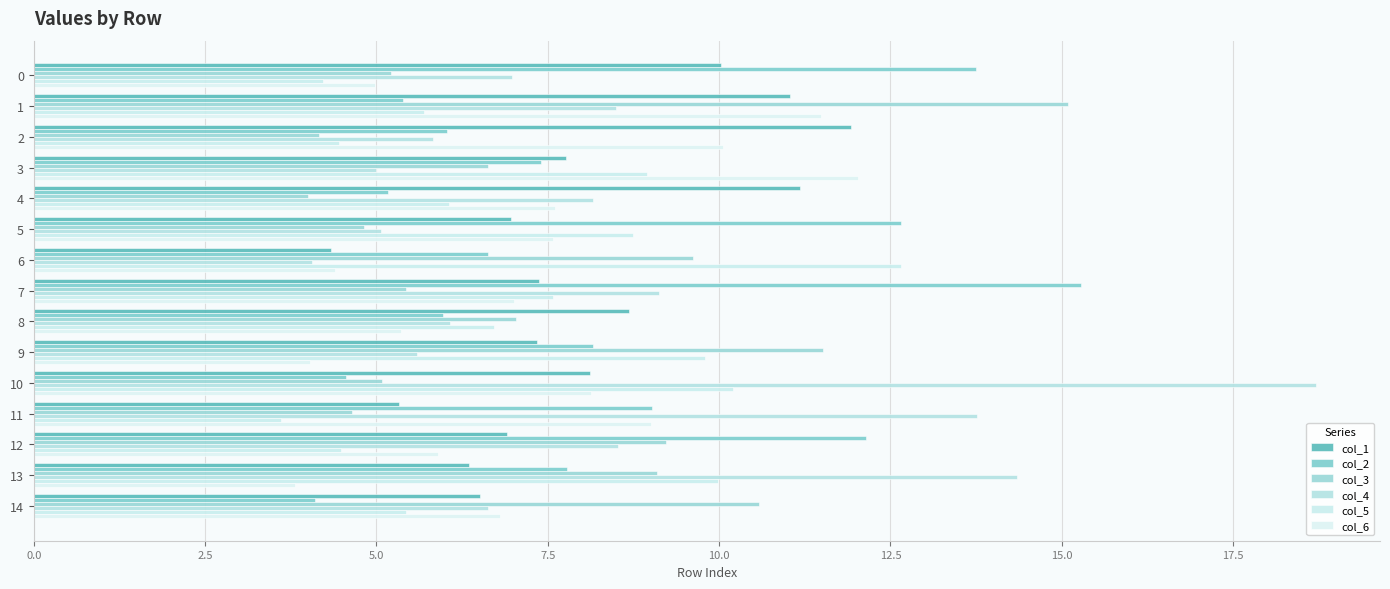

Count the number of data series in this chart.

6